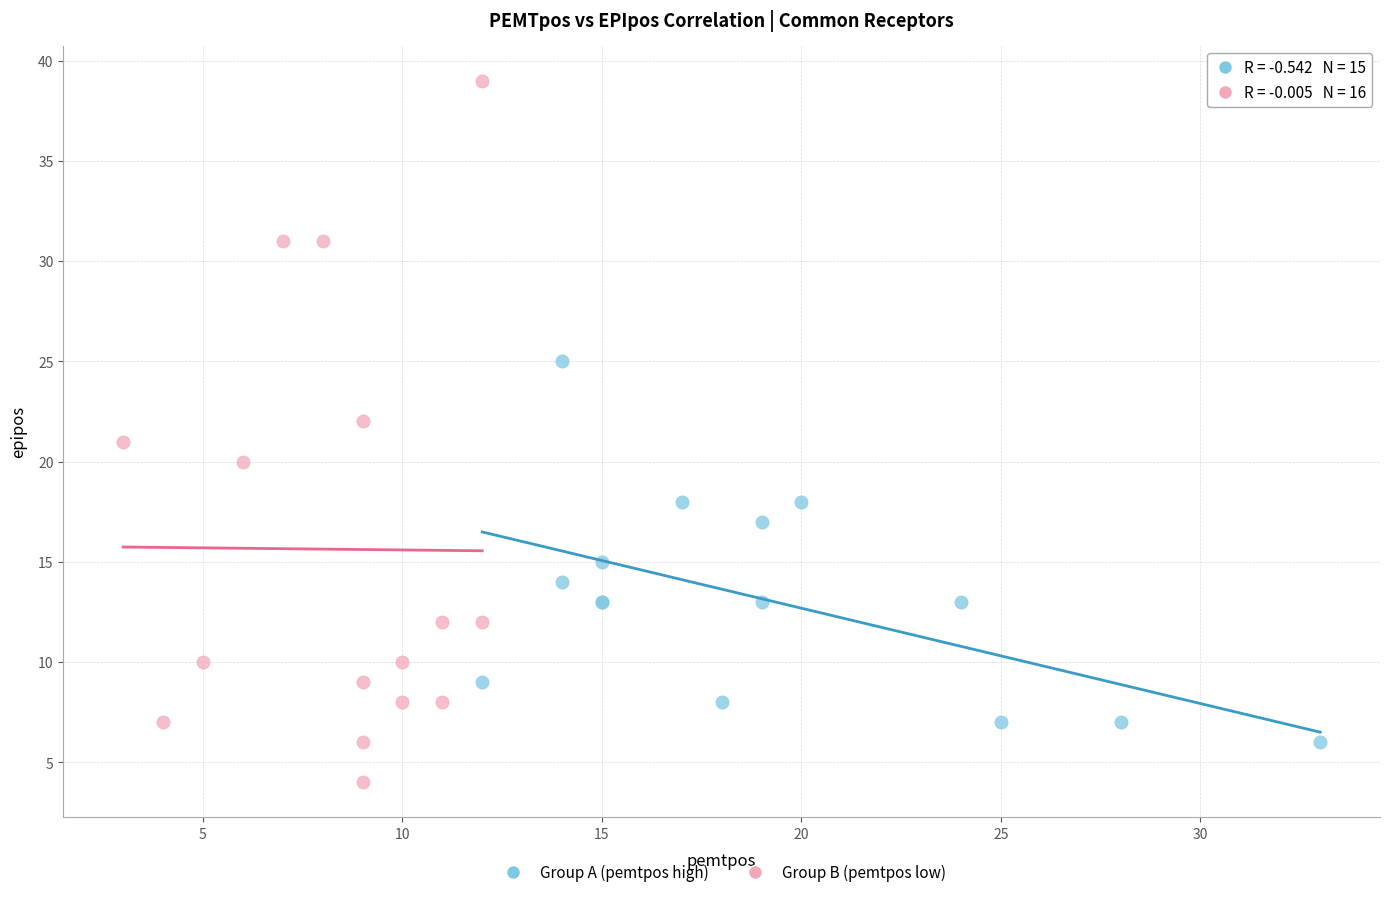

Which series has the widest spread of Y values?

Group B (pemtpos low)